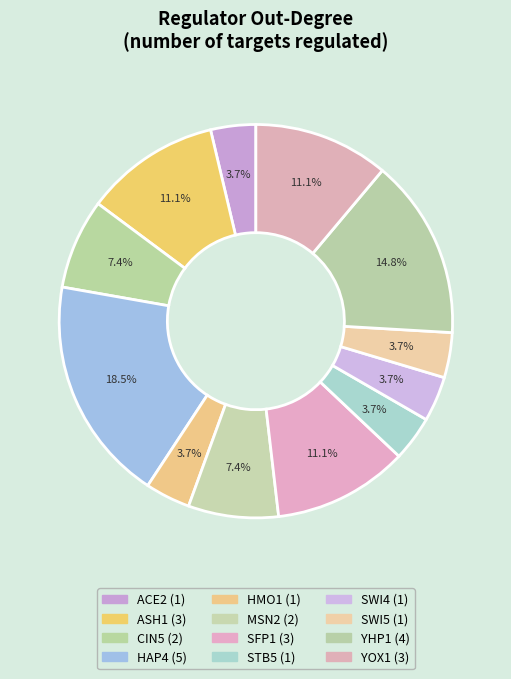

Does any single category account for the majority?

No